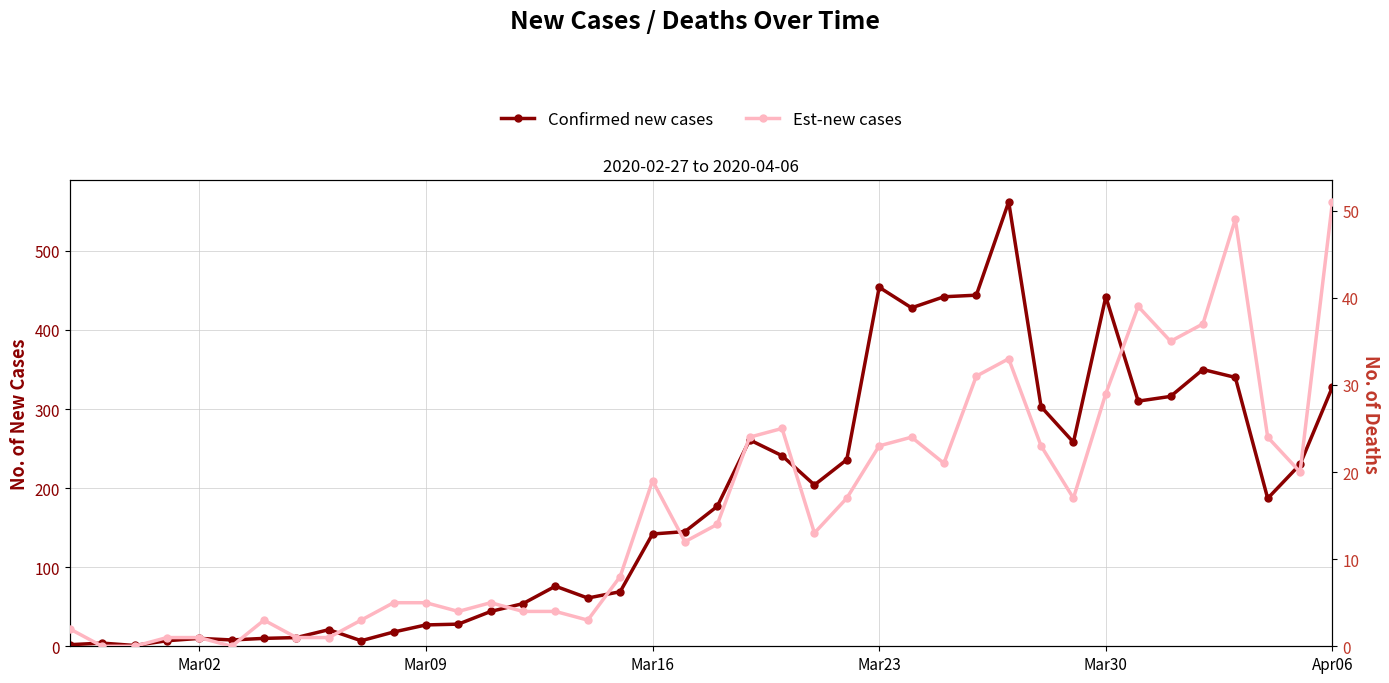

The Est-new cases series shows 10 at Mar23. True or false?

False